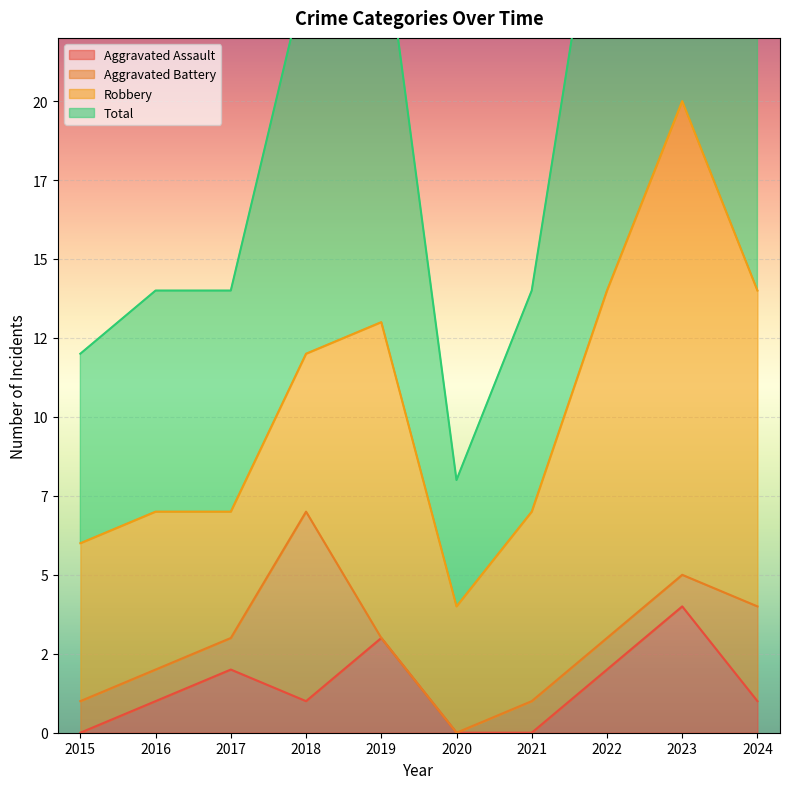

Count the number of categories in the chart.

10